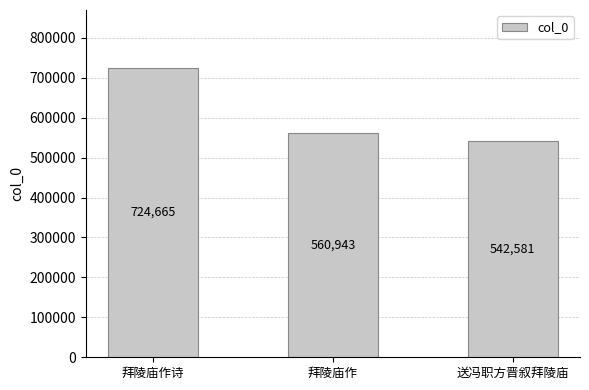

Where is the data nearest to the value 633623?

拜陵庙作